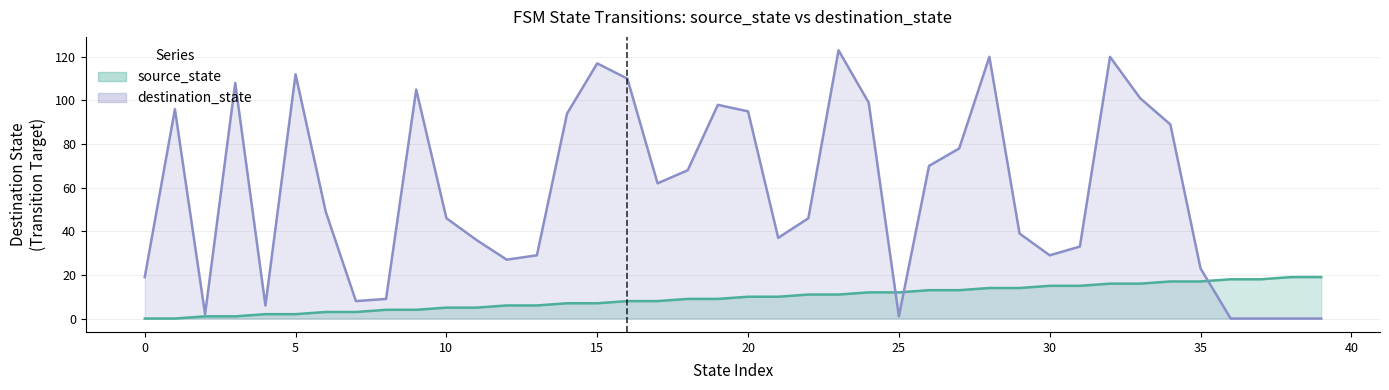

At which category does destination_state reach its first local peak?

1